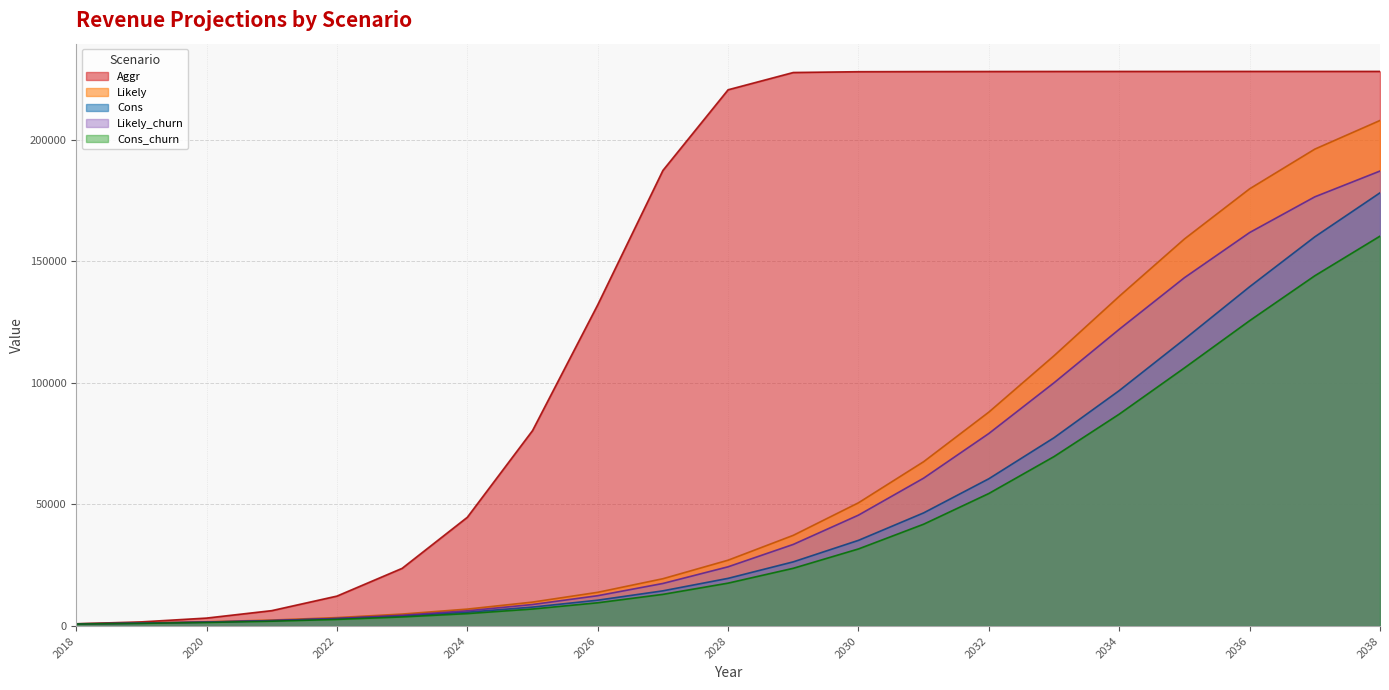

How many data points in Likely_churn are above 24374?

11